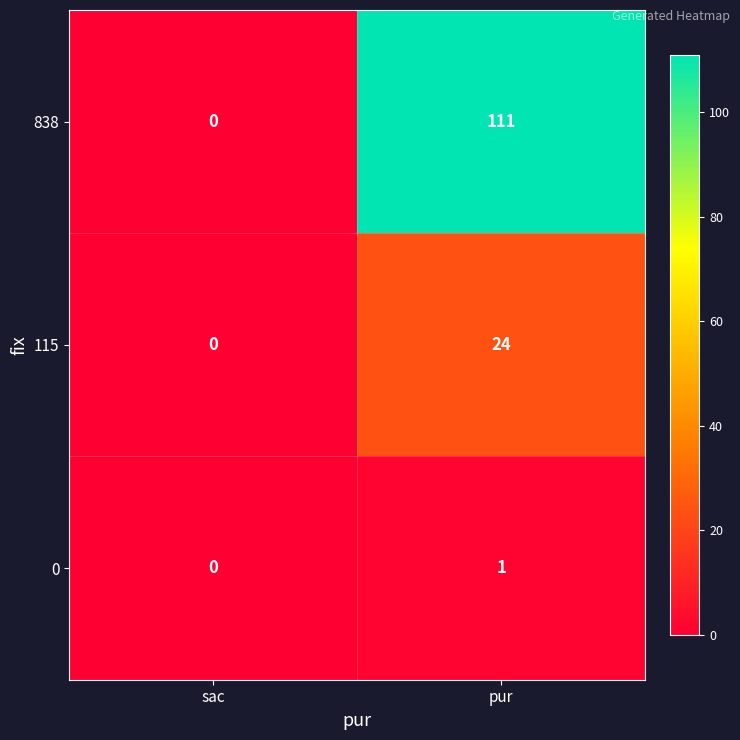

Which series has the largest total across all categories?

838